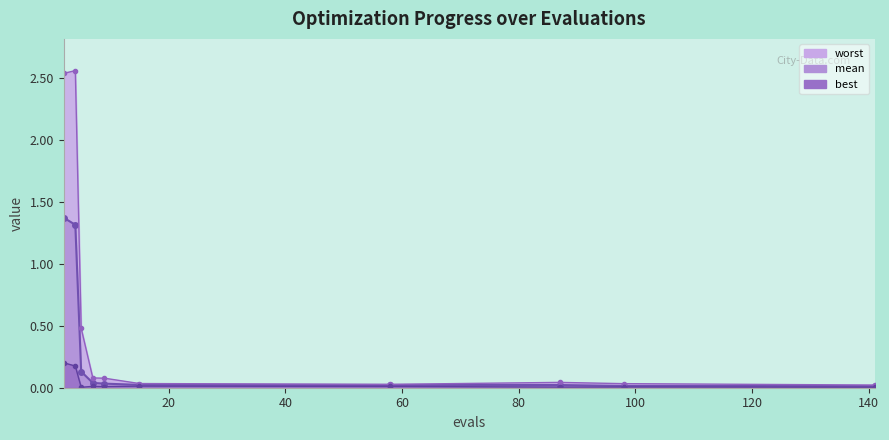

At 98, list the series in order from smallest to largest.

best, mean, worst